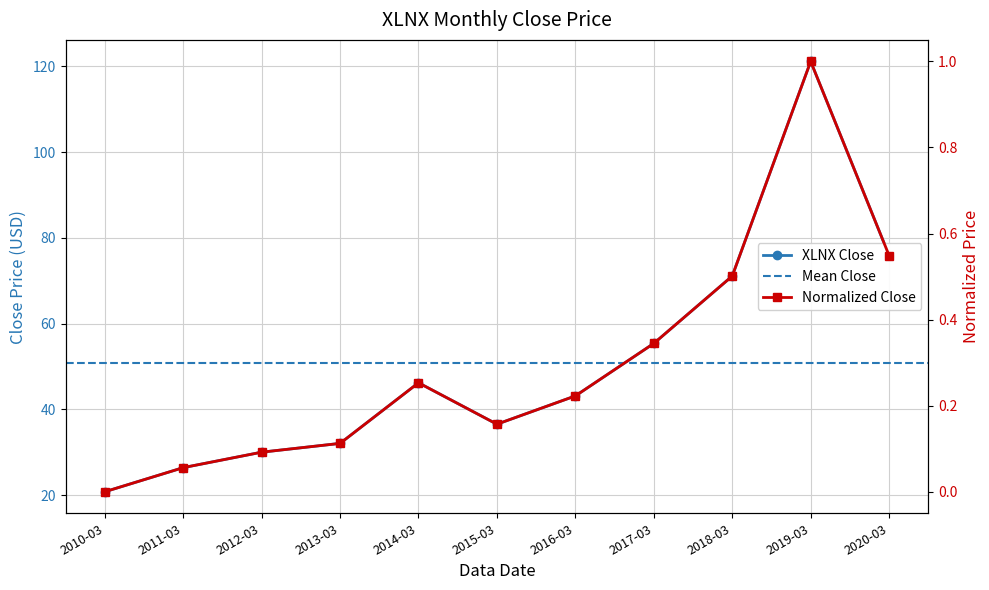

Which label corresponds to the smallest value in the chart?

2010-03